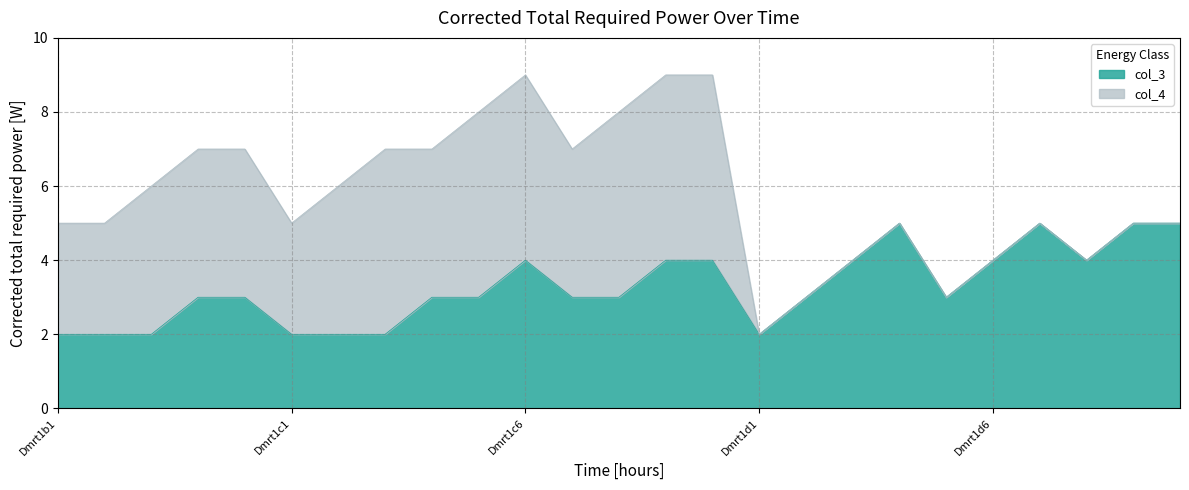

What is the total value across all series at Dmrt1c6?

9